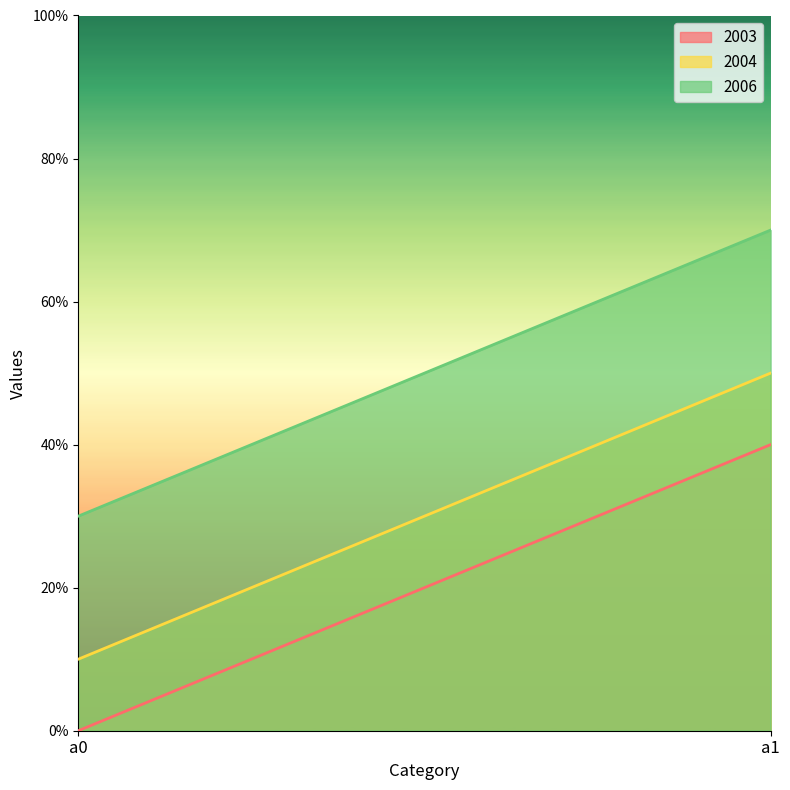

How many lines are shown in the chart?

3